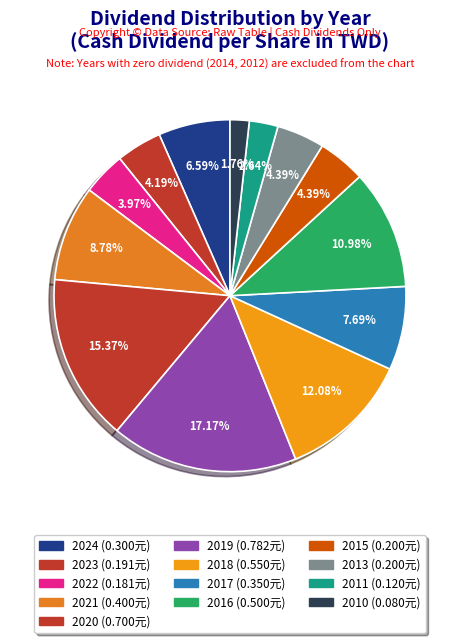

Is there any slice that represents more than half of the pie?

No